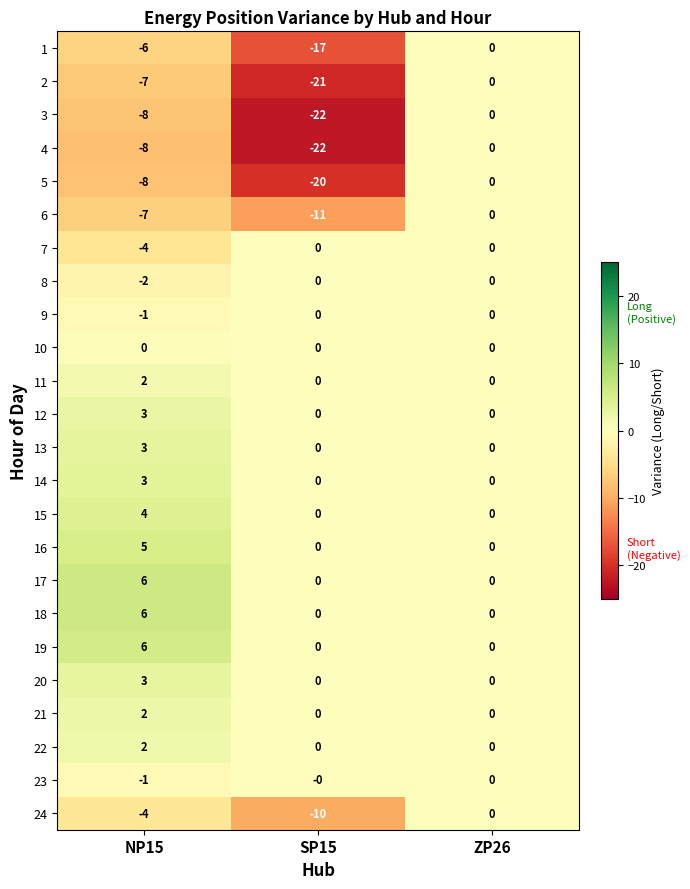

What is the difference between the 16 values at SP15 and NP15?

5